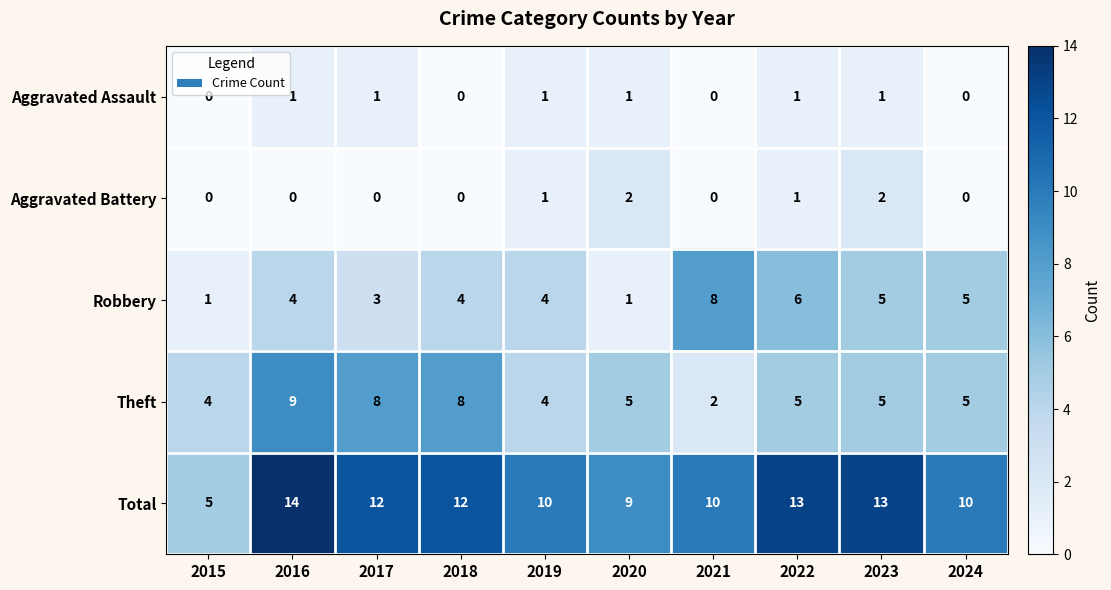

Which series has the largest range (max minus min)?

Total